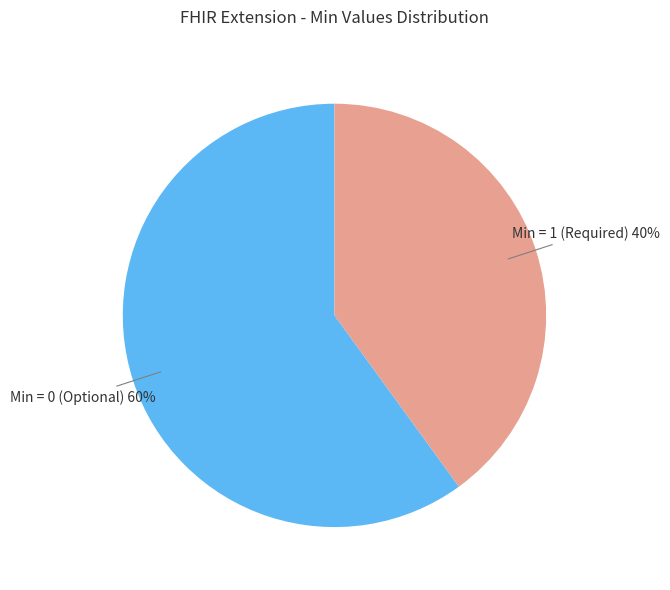

To the nearest percent, what portion does Min = 1 (Required) represent?

40%